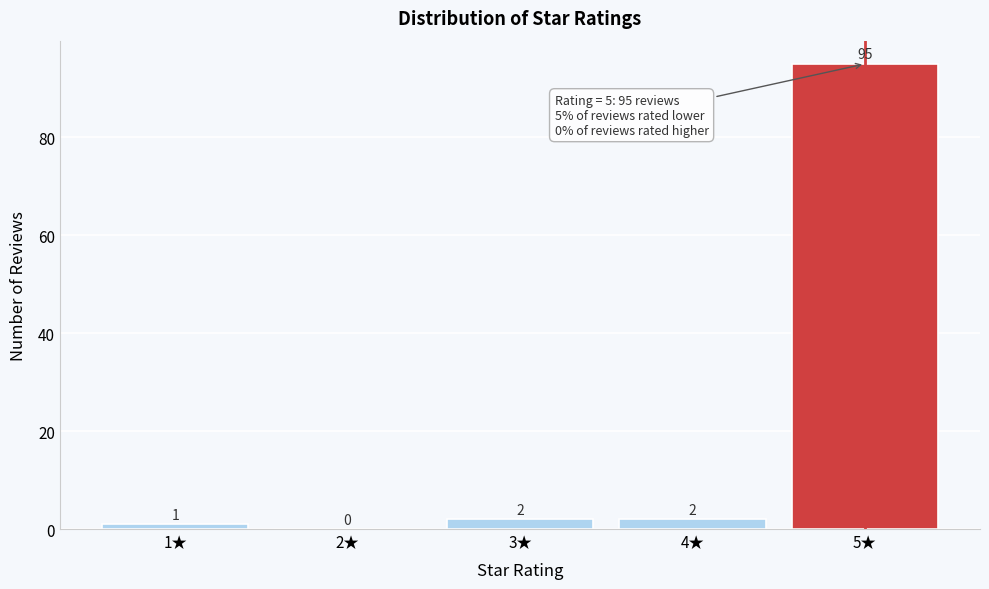

Reading left to right, extract all data points from this chart.

1★=1	2★=0	3★=2	4★=2	5★=95